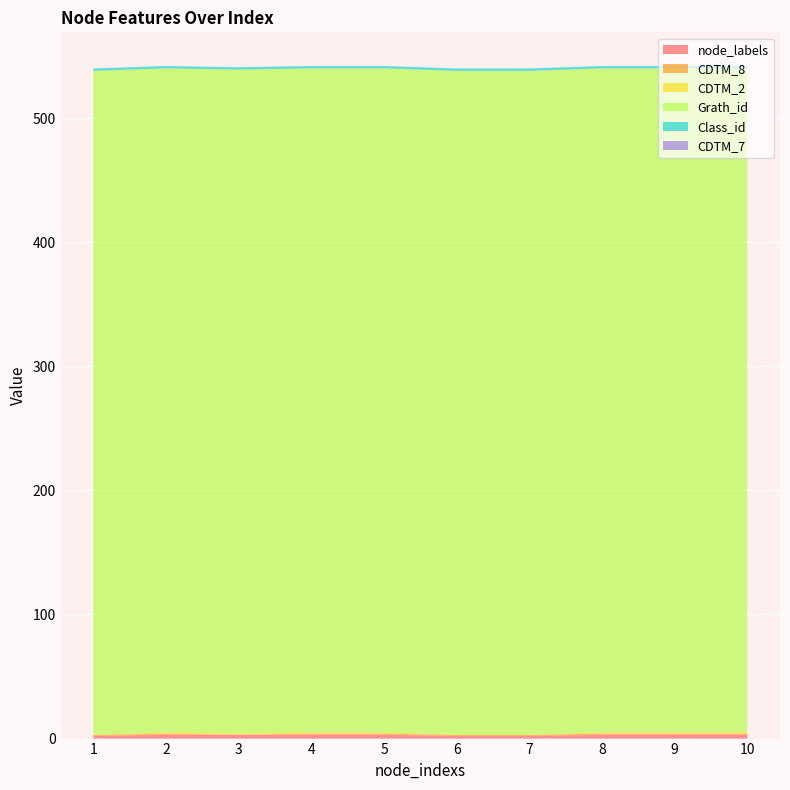

Reading right to left, what are all the values shown in this chart?

node_labels: 3	3	3	2	2	3	3	3	3	2
CDTM_8: 1	1	1	1	1	1	1	0	1	1
CDTM_2: 1	1	1	0	0	1	1	1	1	0
Grath_id: 535	535	535	535	535	535	535	535	535	535
Class_id: 2	2	2	2	2	2	2	2	2	2
CDTM_7: 0	0	0	0	0	0	0	0	0	0